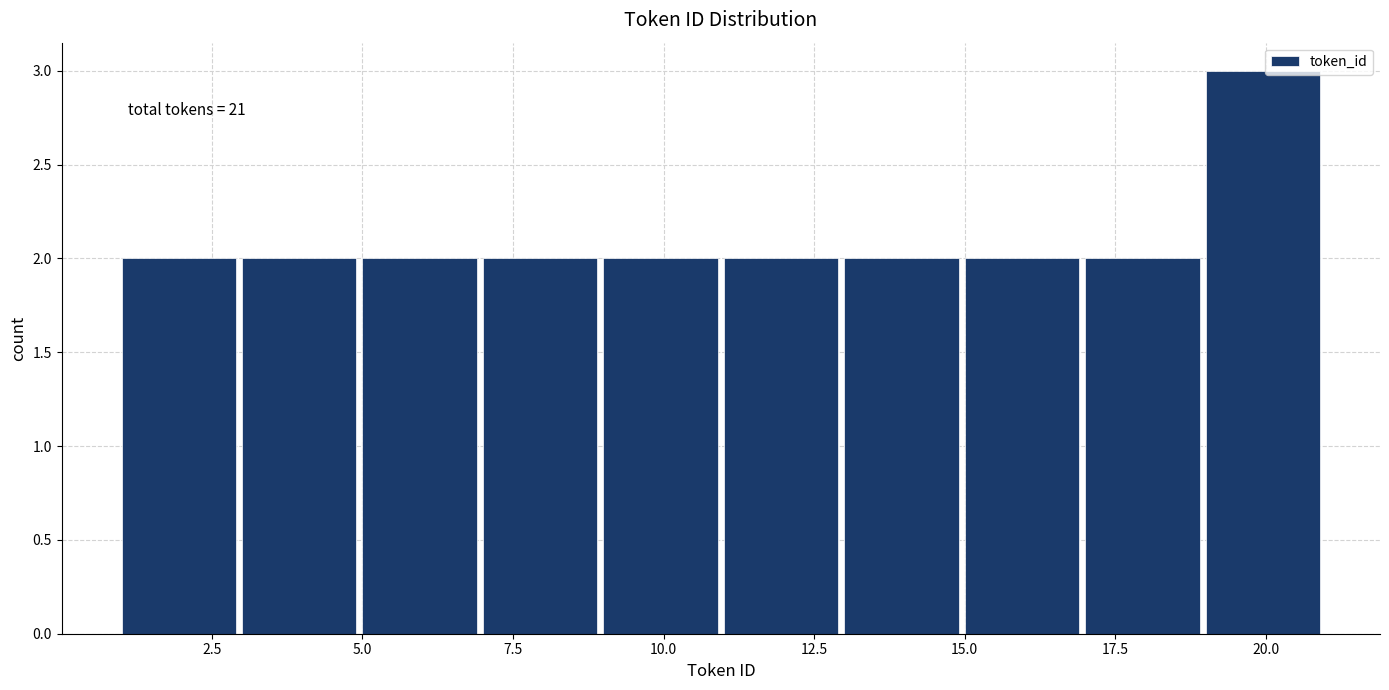

Which range on the x-axis has the tallest bar?

19 to 21